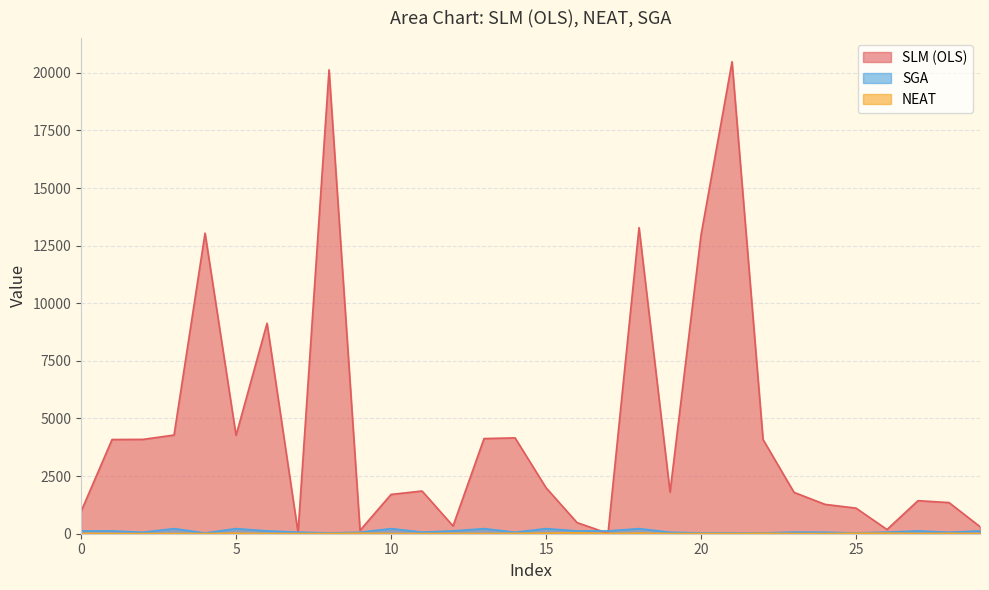

At which category is the sum across all series the highest?

21